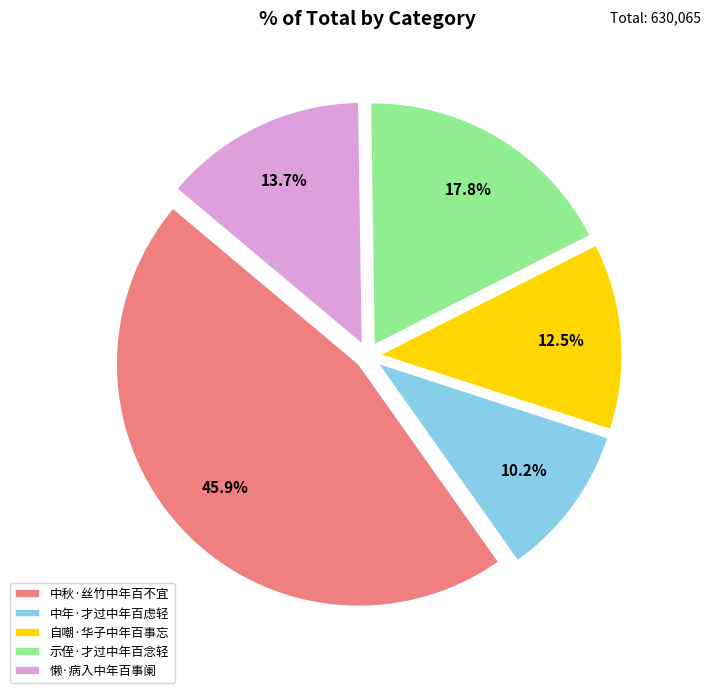

What is the largest slice in the pie chart?

中秋·丝竹中年百不宜